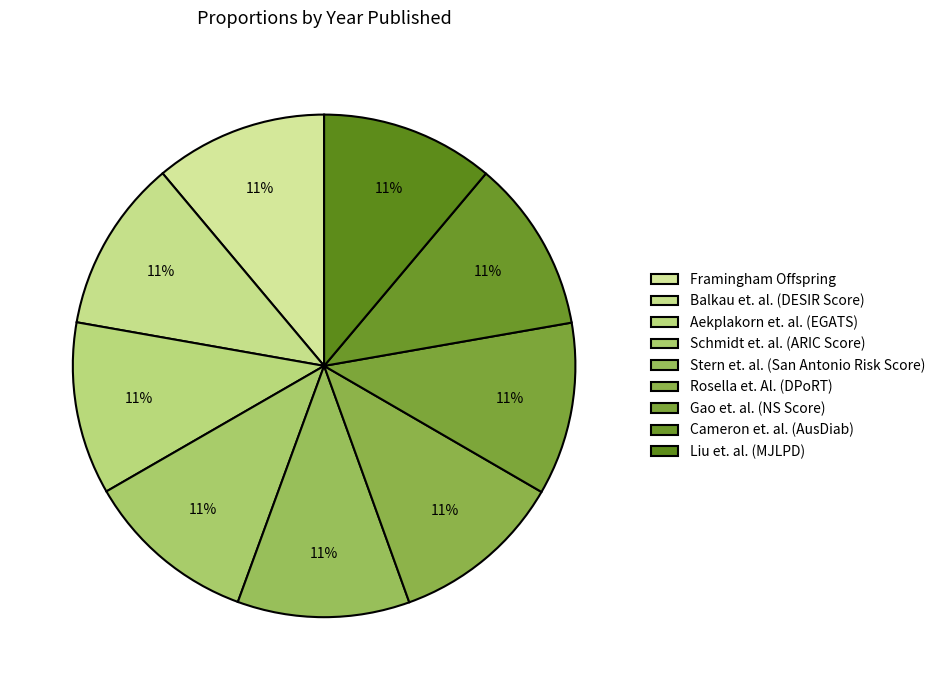

Which category has the biggest portion of the pie?

Rosella et. Al. (DPoRT)